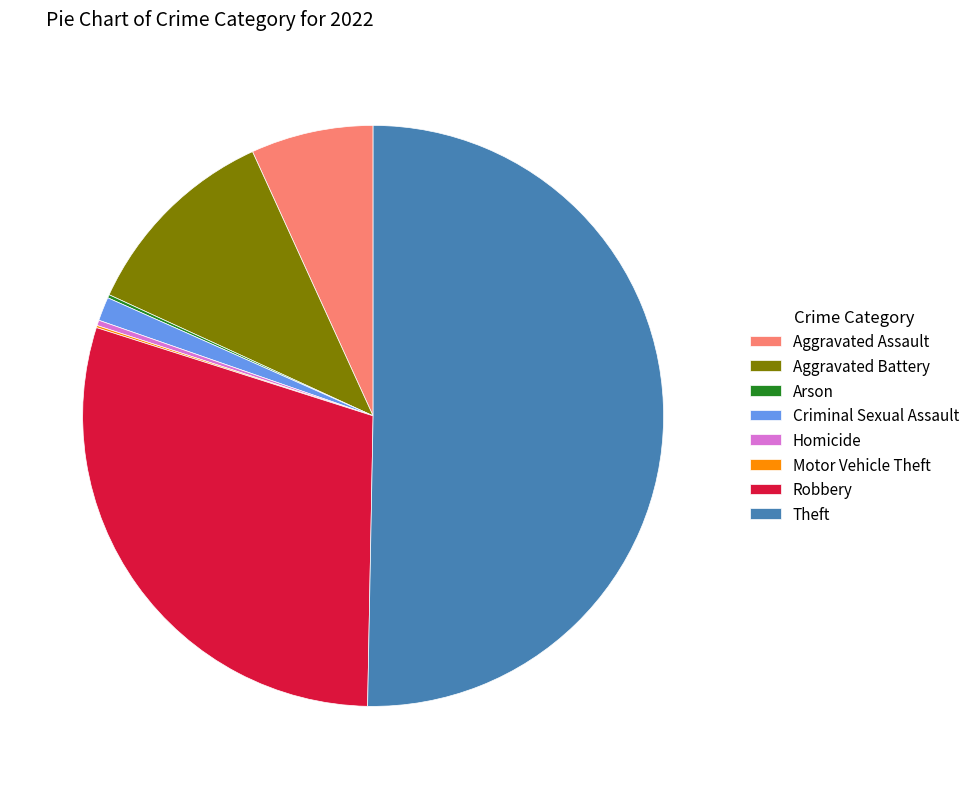

Which slice is the largest?

Theft